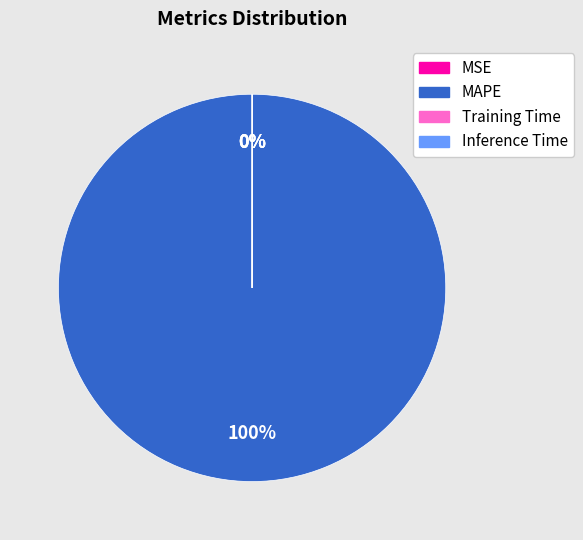

Which category has the biggest portion of the pie?

MAPE